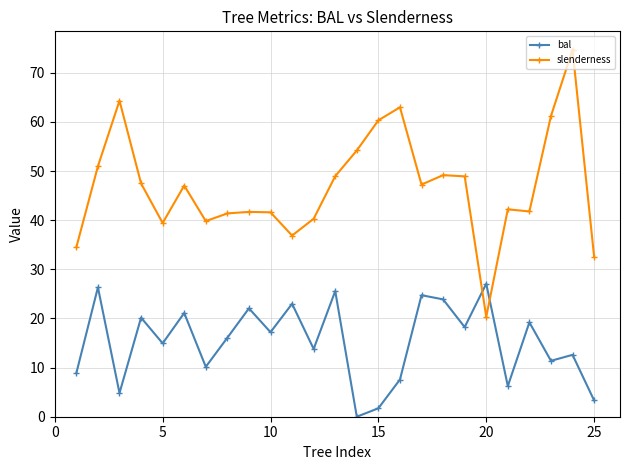

List the series in order of their overall mean, highest first.

slenderness, bal